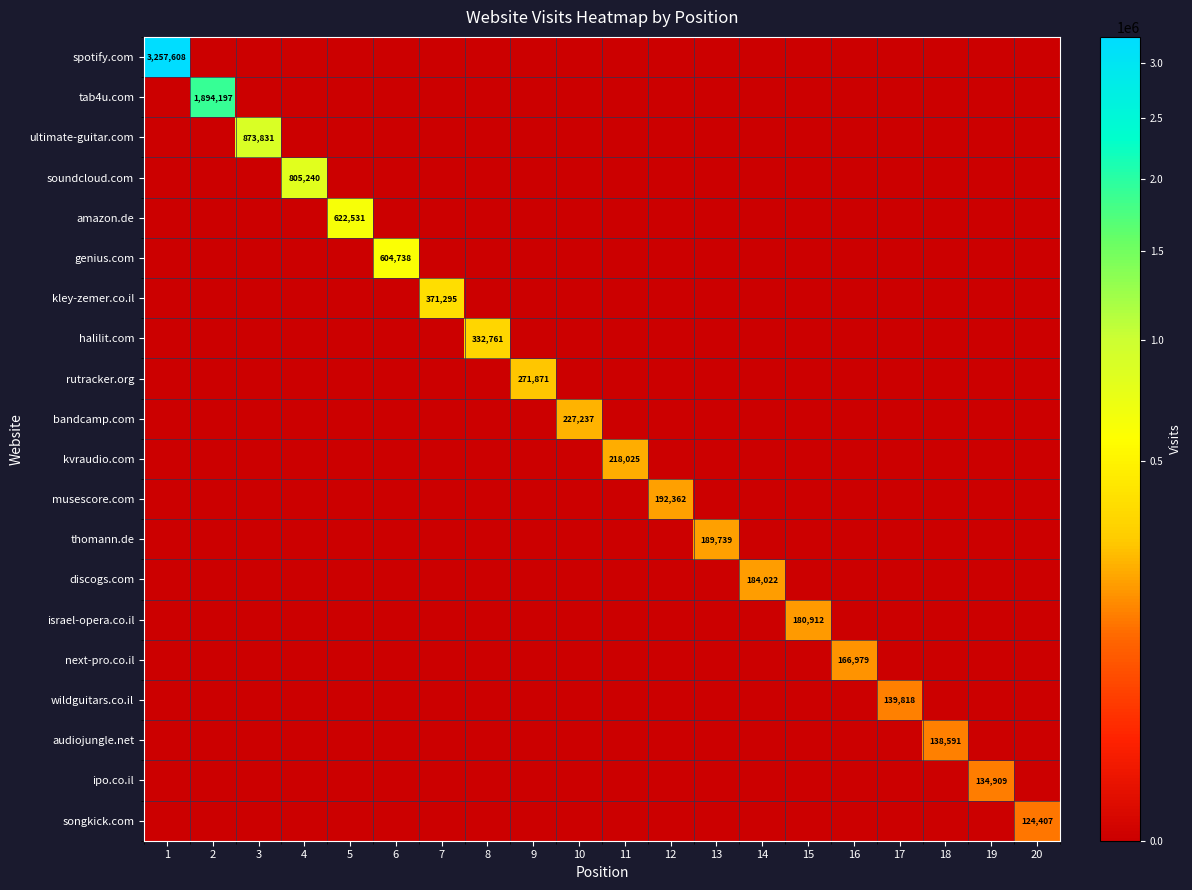

What is the maximum value shown in the chart?

3257608